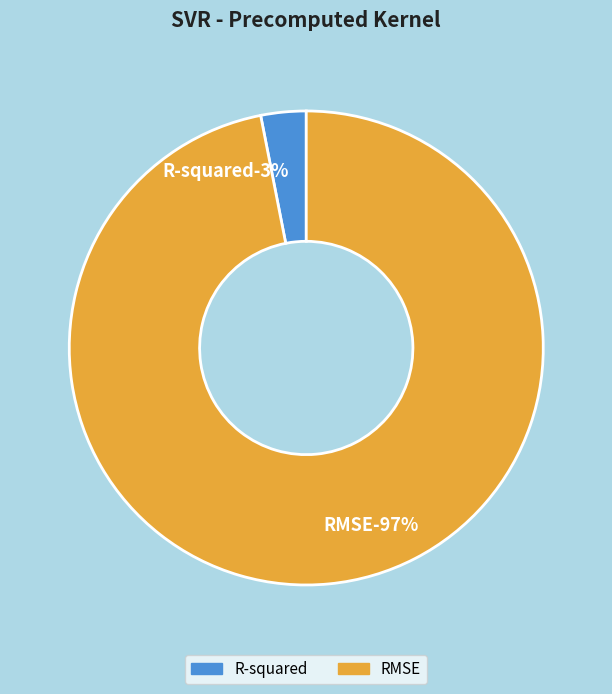

To the nearest percent, what portion does RMSE represent?

97%